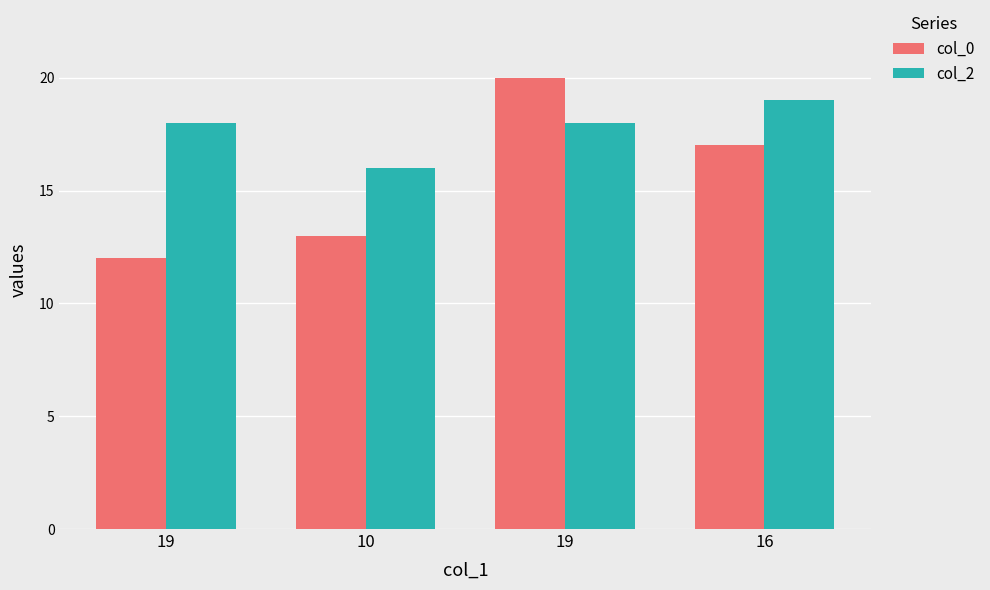

What is the label of the 1st bar from the left?

19